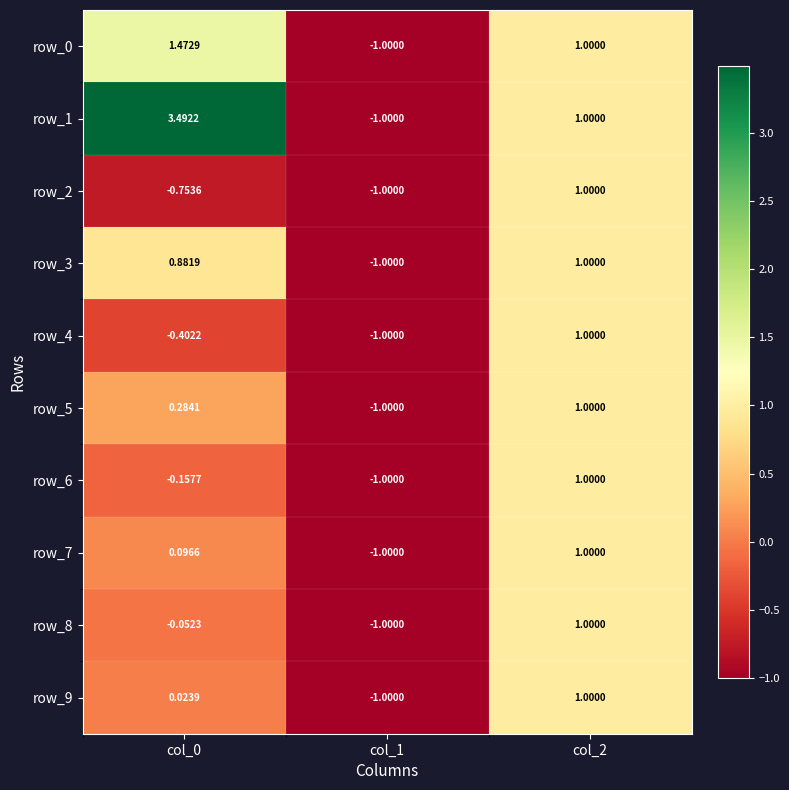

Which label corresponds to the smallest value in the chart?

col_1